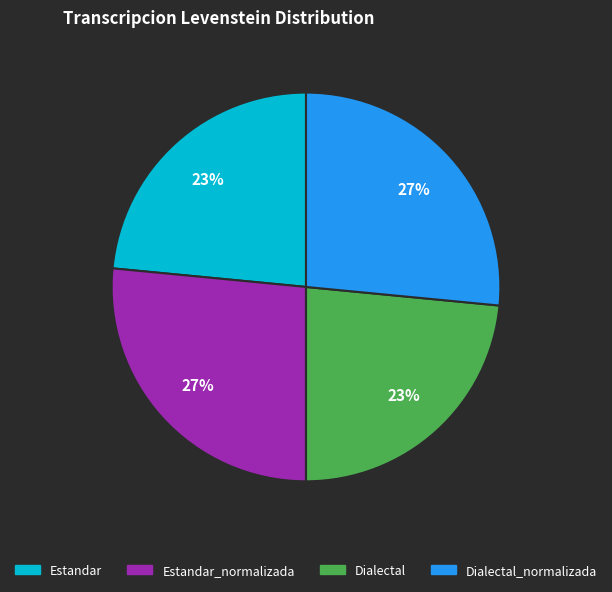

Is Estandar_normalizada the majority of the pie?

No